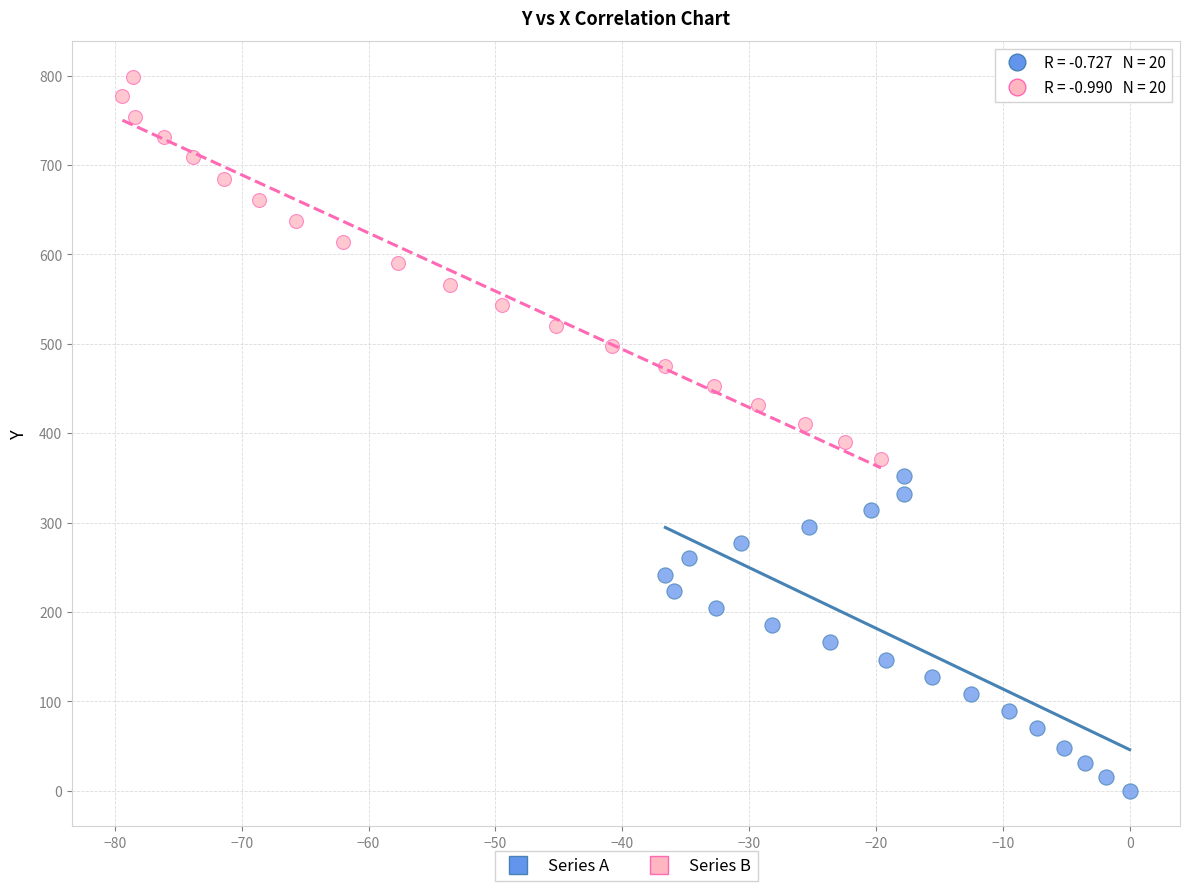

Which series contains the highest Y value?

Series B